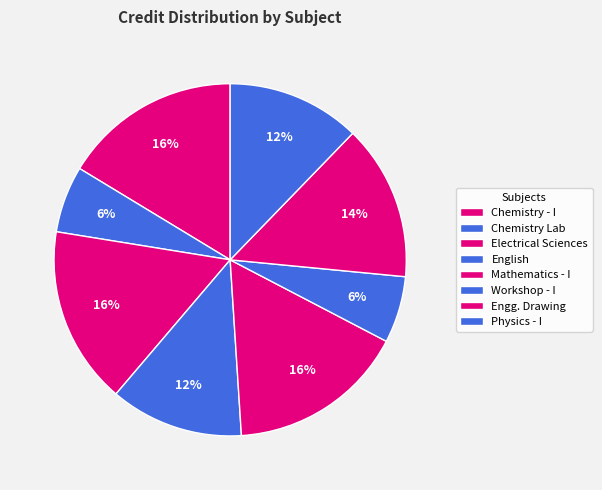

To the nearest percent, what is the difference between the largest and smallest slice percentages?

10%